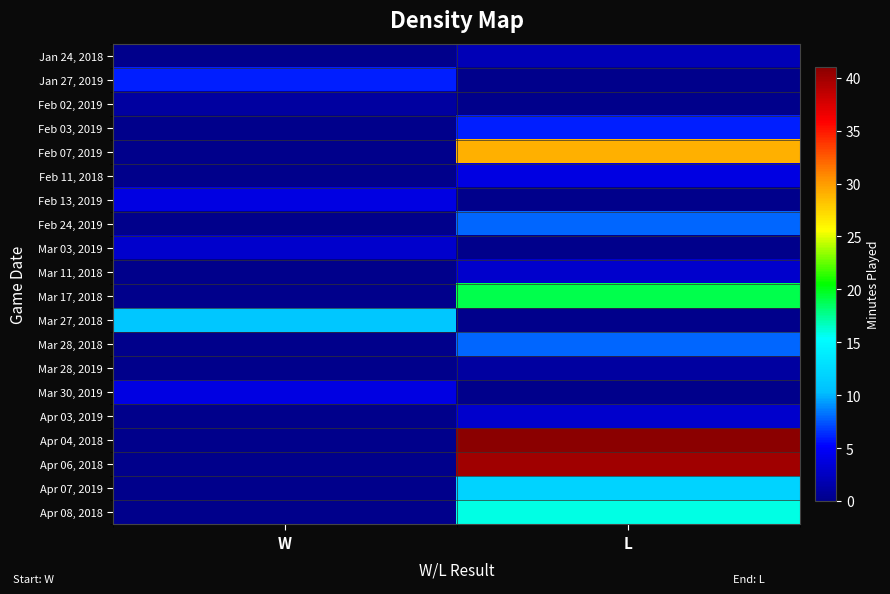

What is the difference between the highest and lowest values at L?

41